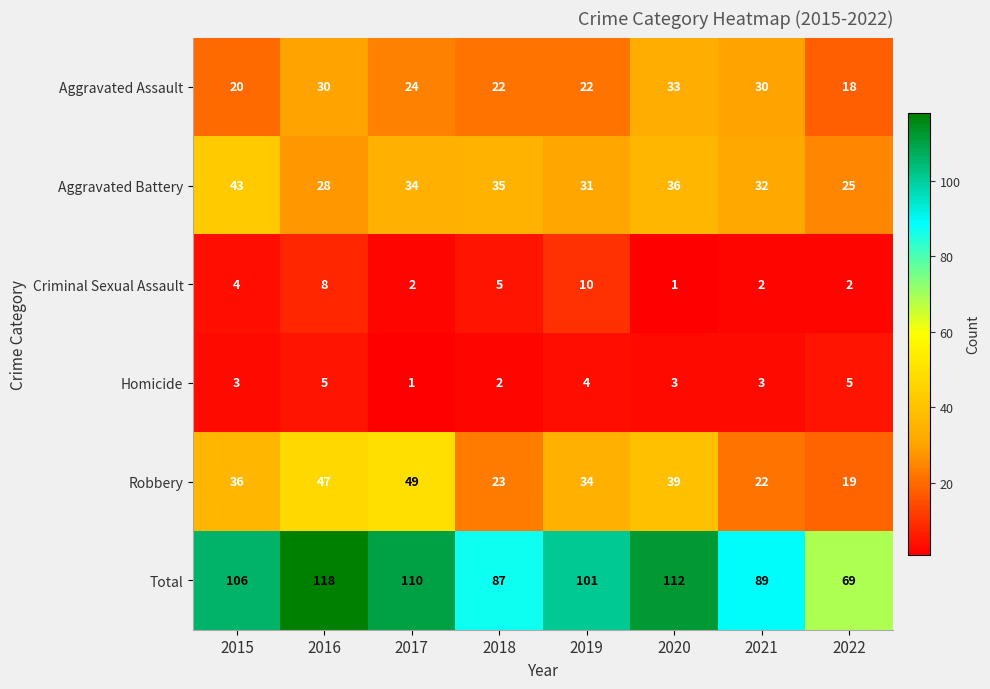

At which category does the chart reach its peak across all series?

2016